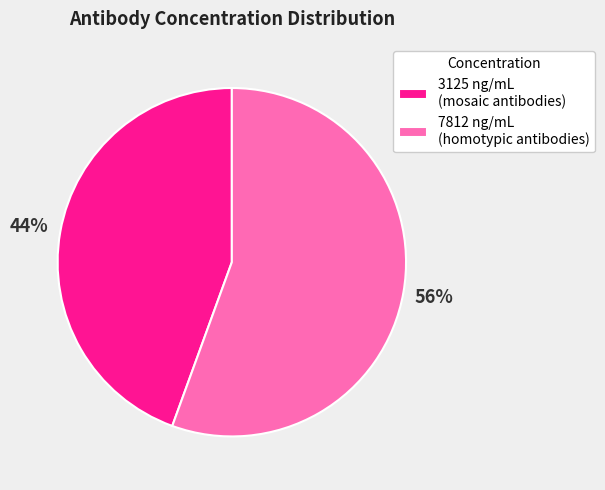

What percentage is the 3125 ng/mL (mosaic antibodies) slice, to the nearest percent?

44%